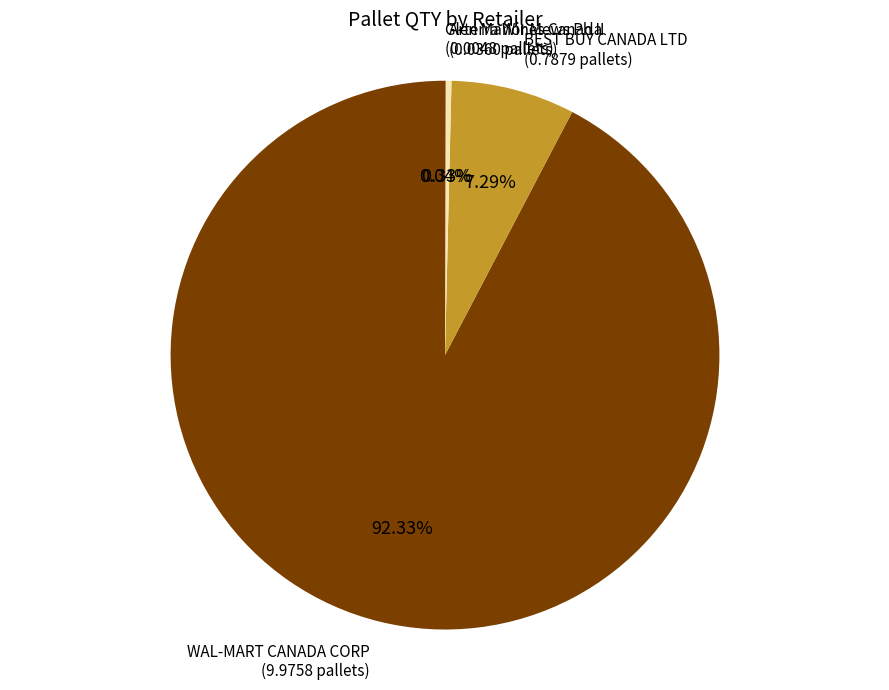

Is there any slice that represents more than half of the pie?

Yes